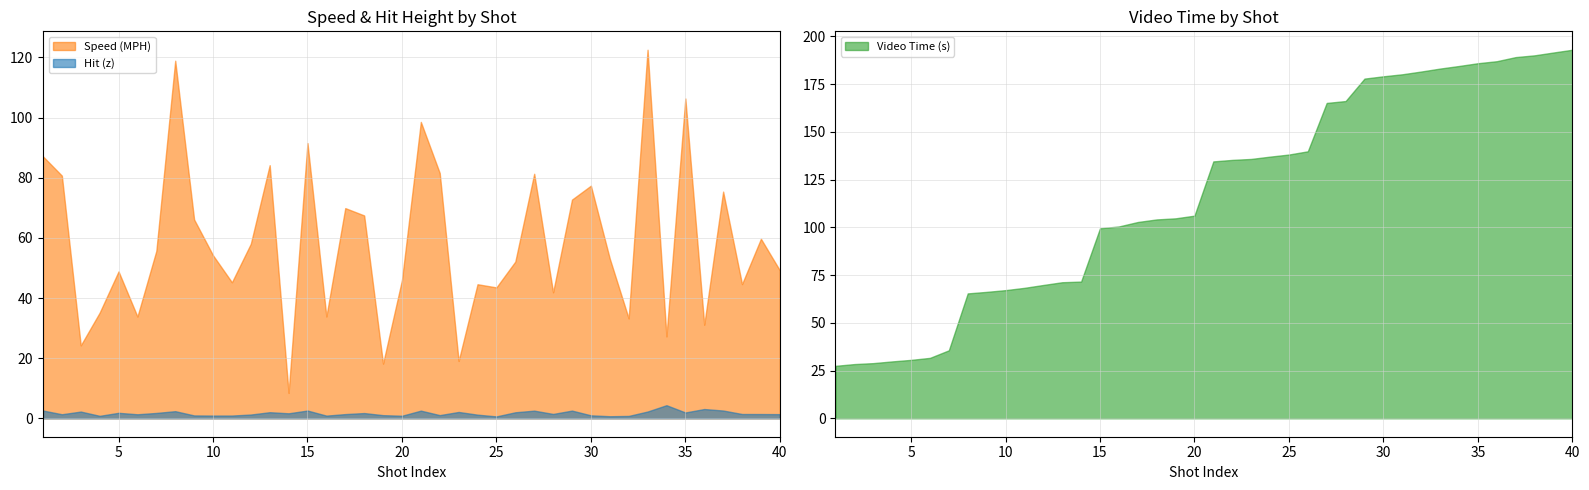

Does the chart display data point markers on the line(s)?

No